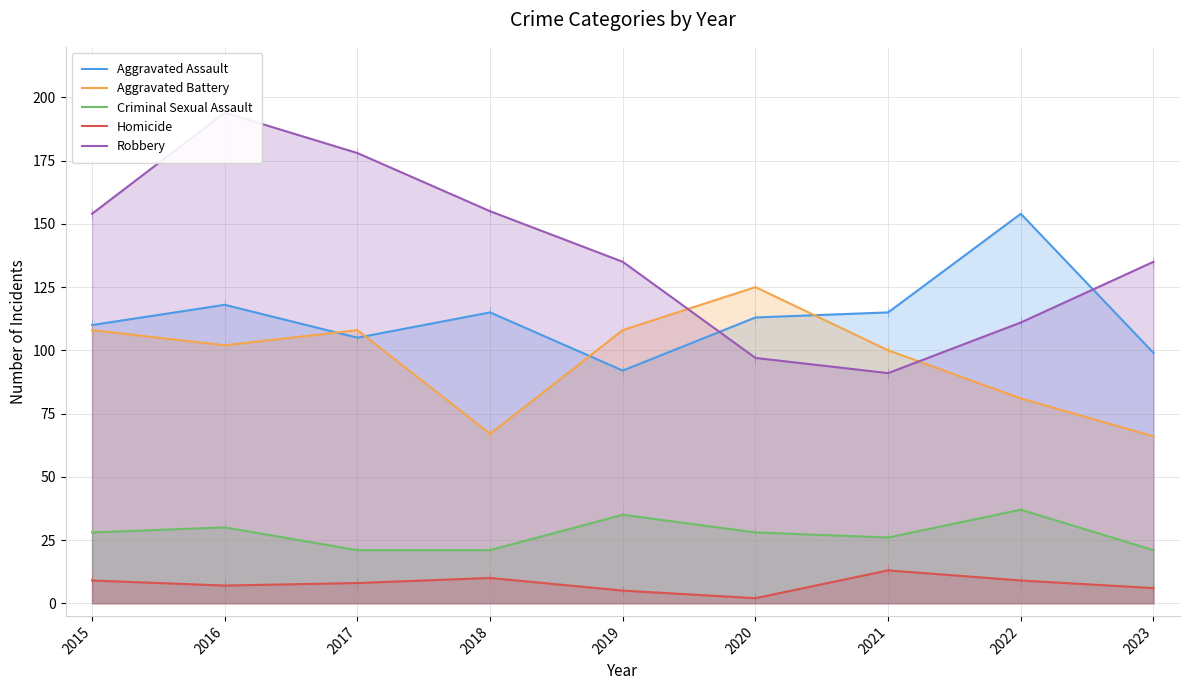

Is the value of Aggravated Assault at 2021 greater than the value of Homicide at 2019?

Yes